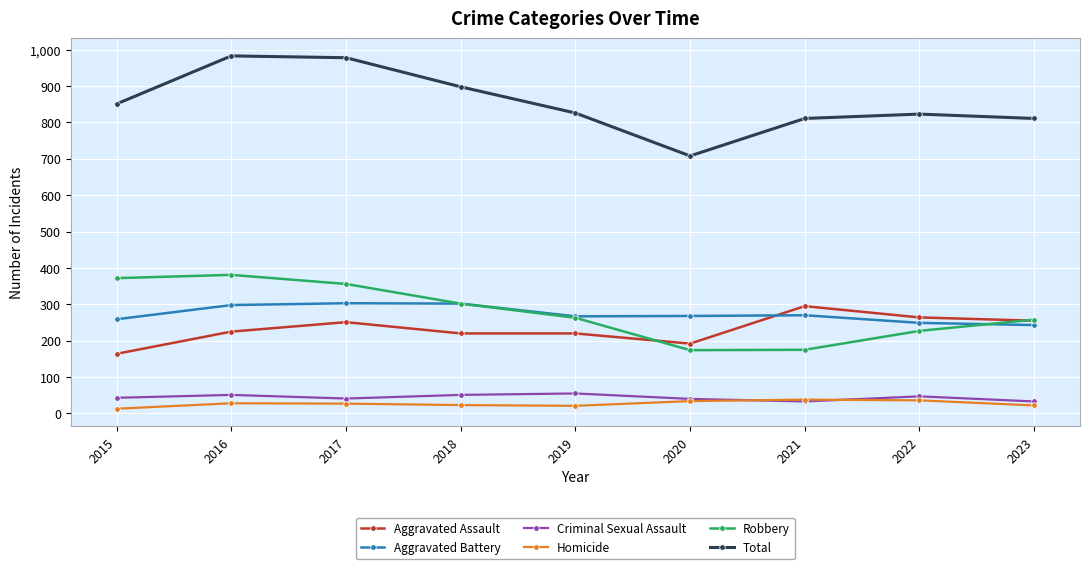

What is the sum of the Aggravated Battery values at 2017 and 2022?

552